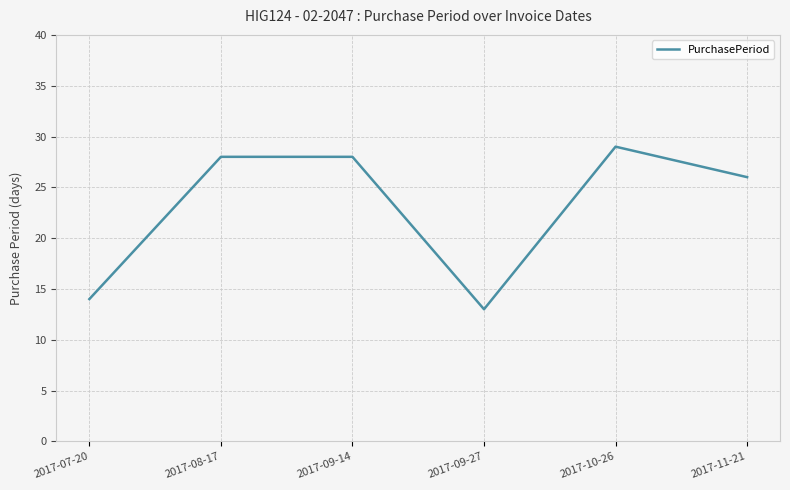

What is the maximum value shown in the chart?

29